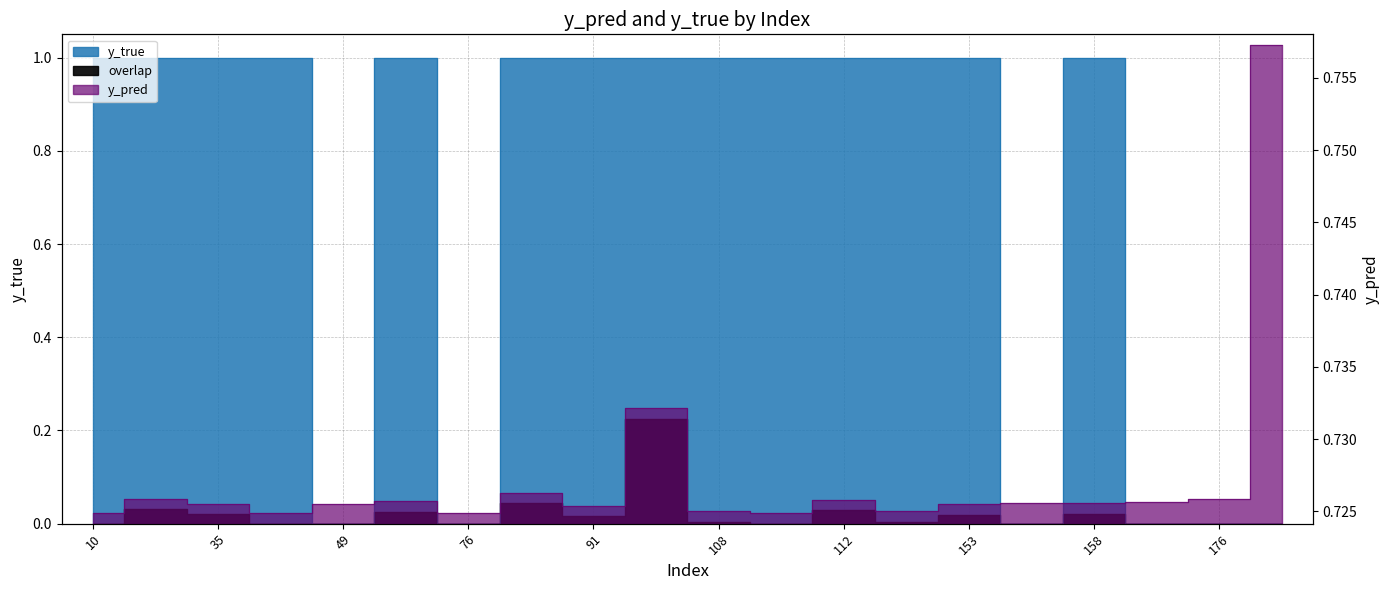

At how many categories does at least one series exceed 0?

20